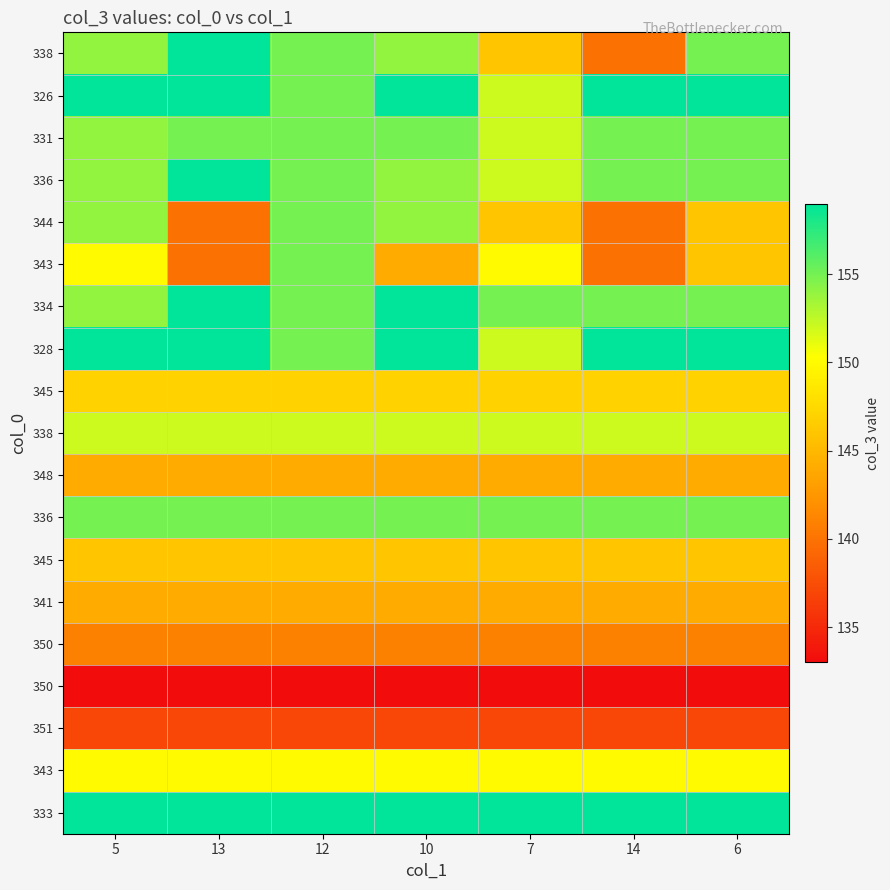

What is the total value across all series at 12?

2848